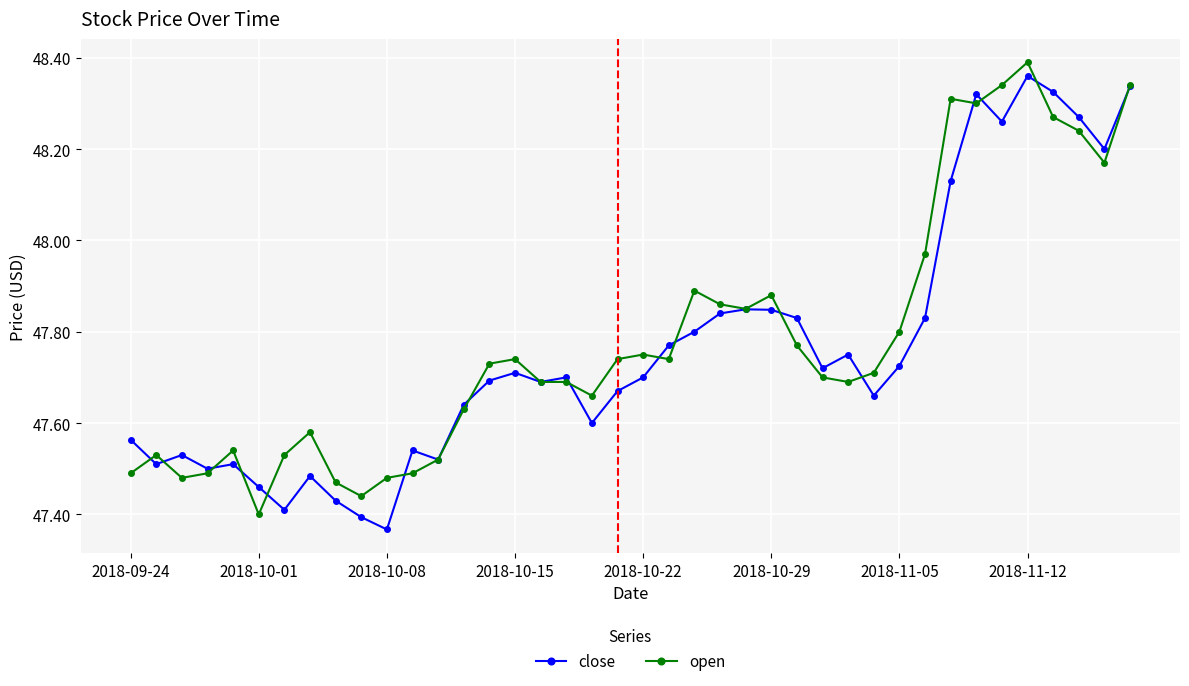

True or false: open has more than 0 interior local peaks.

True